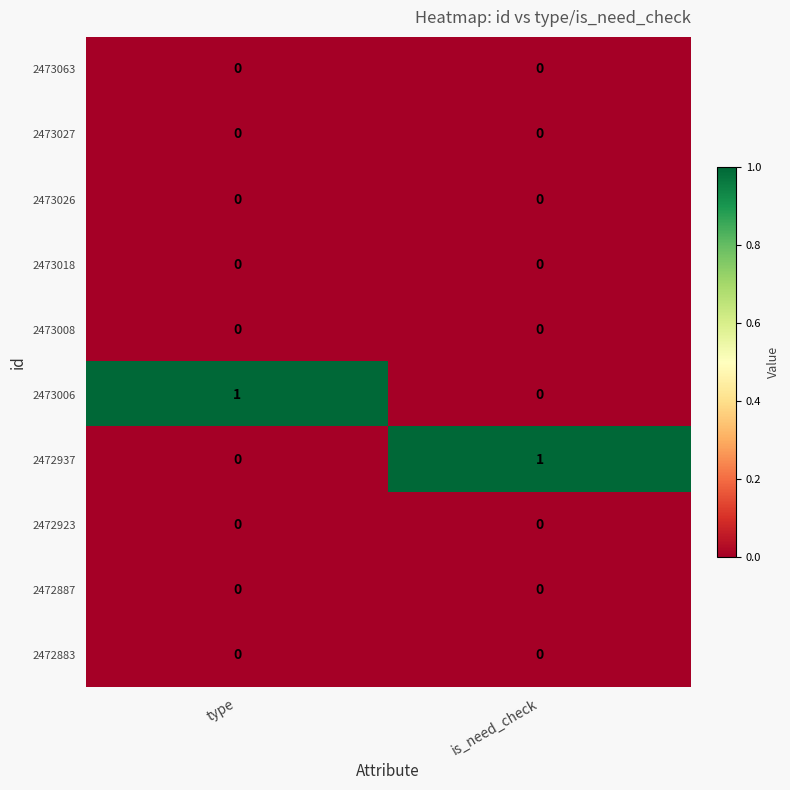

Rank the categories by 2473006 value from highest to lowest.

type, is_need_check